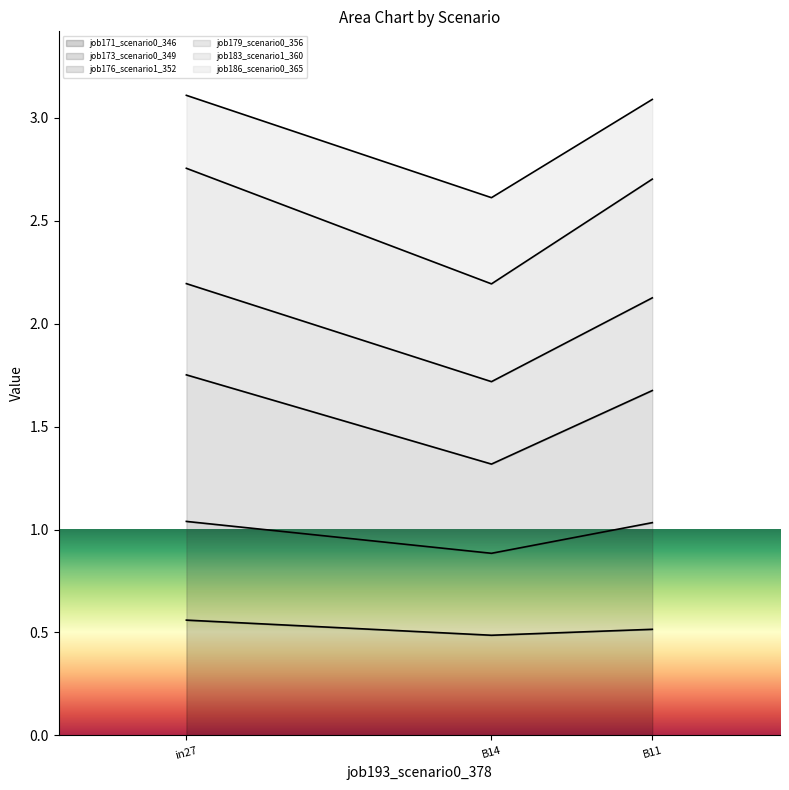

What is the total value across all series at B11?

3.1